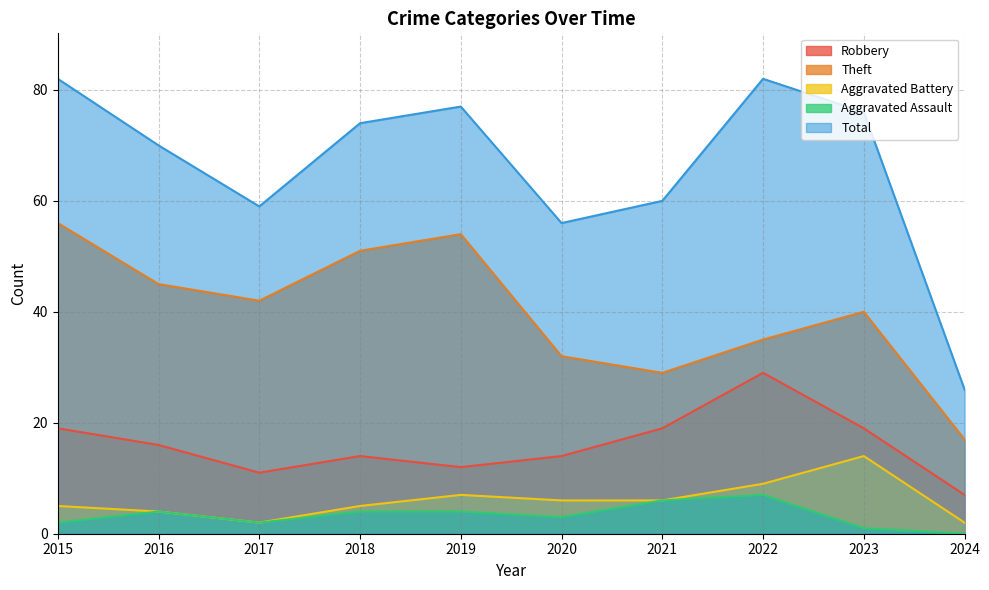

Read the Robbery value at 2017.

11